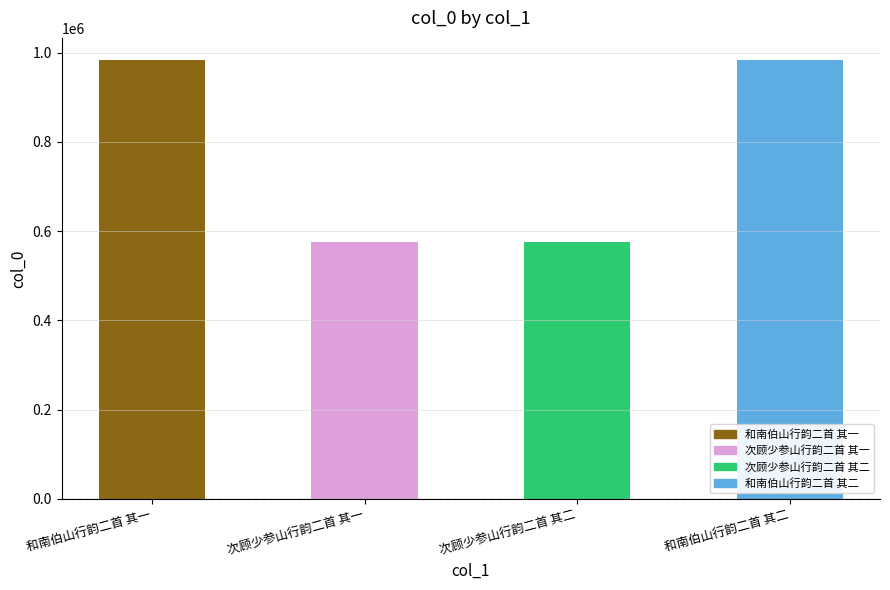

List the labels in order of value, largest first.

和南伯山行韵二首 其一, 和南伯山行韵二首 其二, 次顾少参山行韵二首 其二, 次顾少参山行韵二首 其一